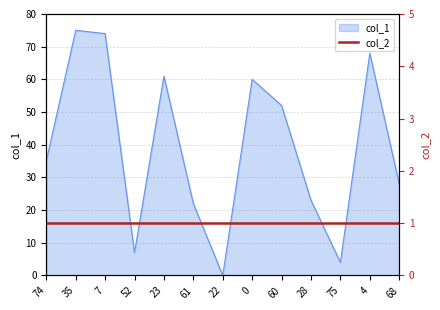

What position from the left is 61?

6